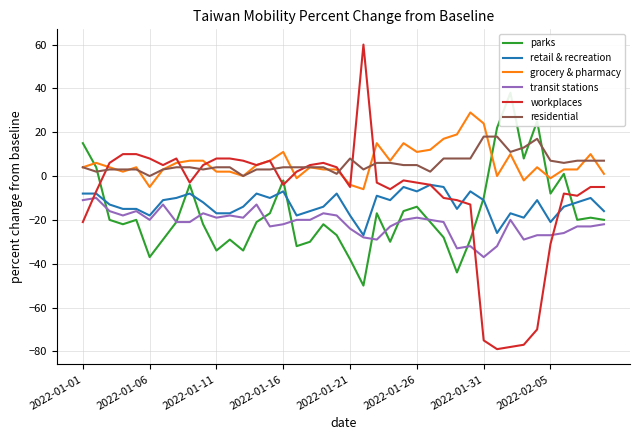

What is the sum of the transit stations values at 31 and 27?

-53